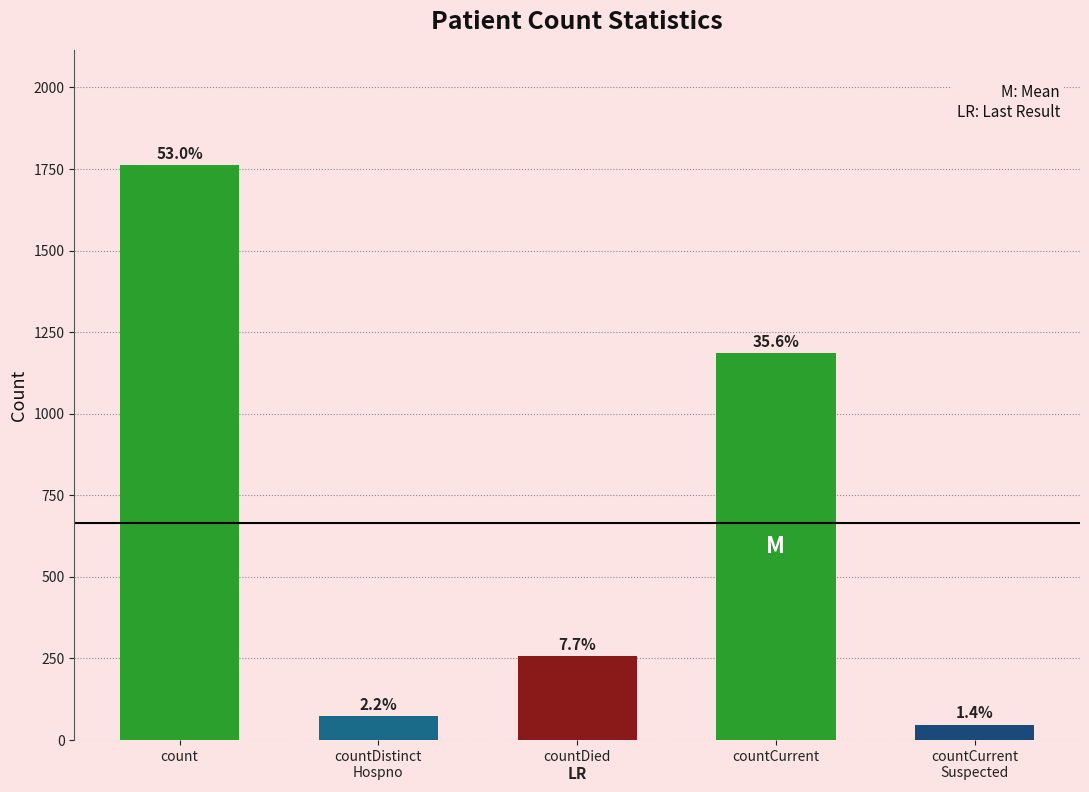

Are the bars grouped side by side (vs. stacked)?

No